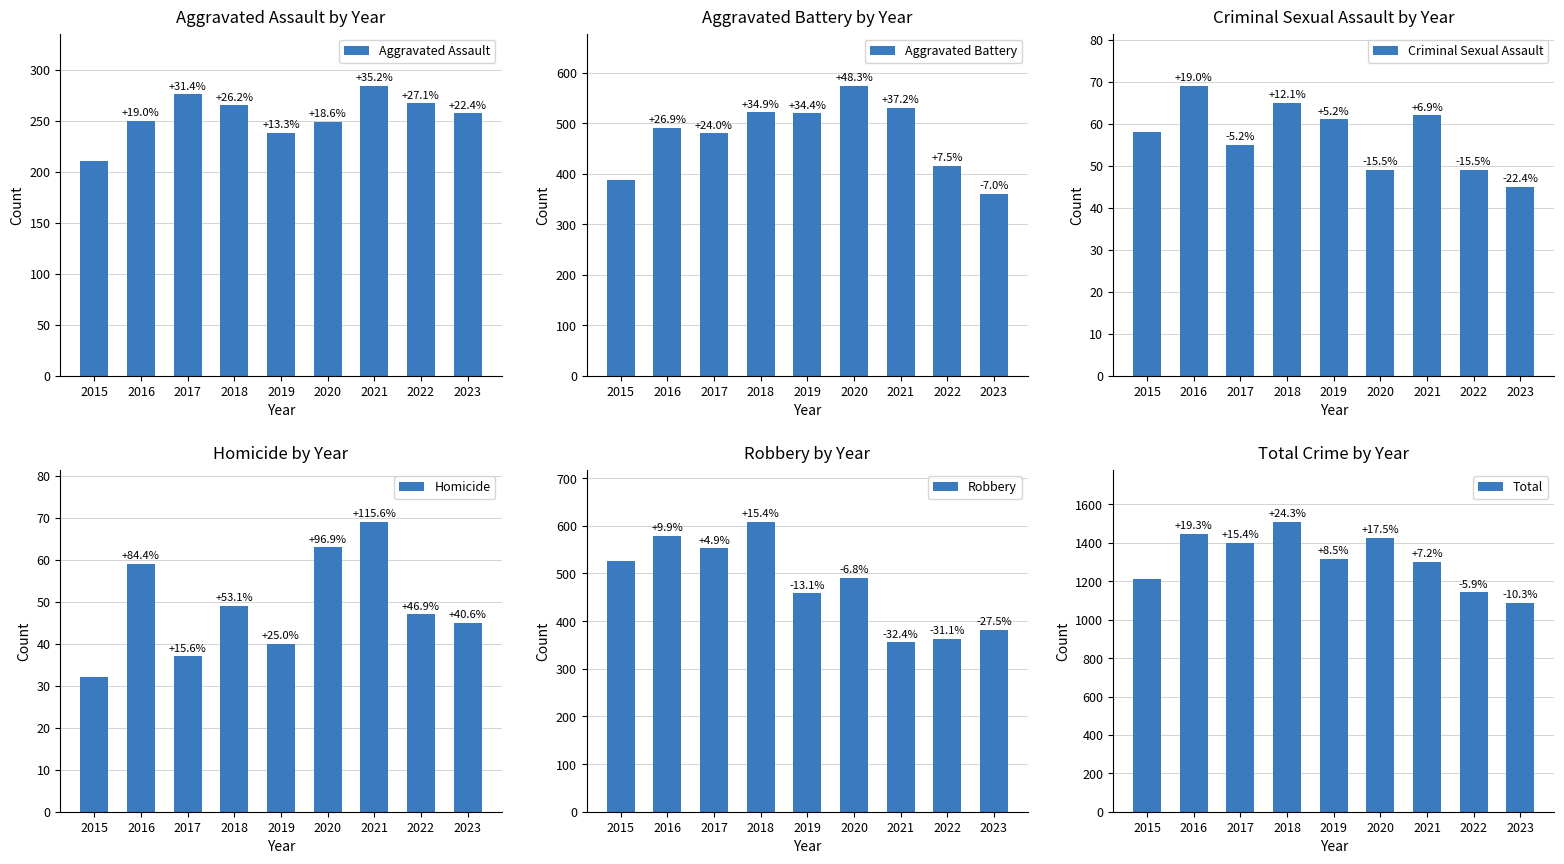

Reading right to left, list all the values displayed in this chart.

Aggravated Assault: 2023=257	2022=267	2021=284	2020=249	2019=238	2018=265	2017=276	2016=250	2015=210
Aggravated Battery: 2023=360	2022=416	2021=531	2020=574	2019=520	2018=522	2017=480	2016=491	2015=387
Criminal Sexual Assault: 2023=45	2022=49	2021=62	2020=49	2019=61	2018=65	2017=55	2016=69	2015=58
Homicide: 2023=45	2022=47	2021=69	2020=63	2019=40	2018=49	2017=37	2016=59	2015=32
Robbery: 2023=382	2022=363	2021=356	2020=491	2019=458	2018=608	2017=553	2016=579	2015=527
Total: 2023=1089	2022=1142	2021=1302	2020=1426	2019=1317	2018=1509	2017=1401	2016=1448	2015=1214